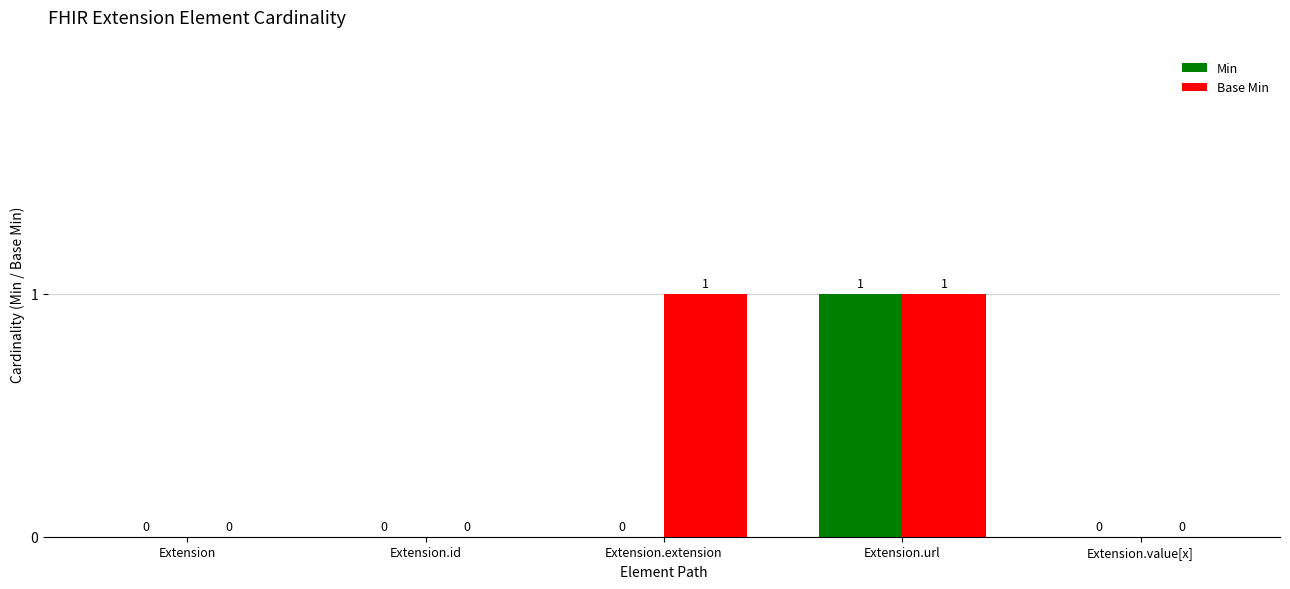

How many data points does each series have?

5